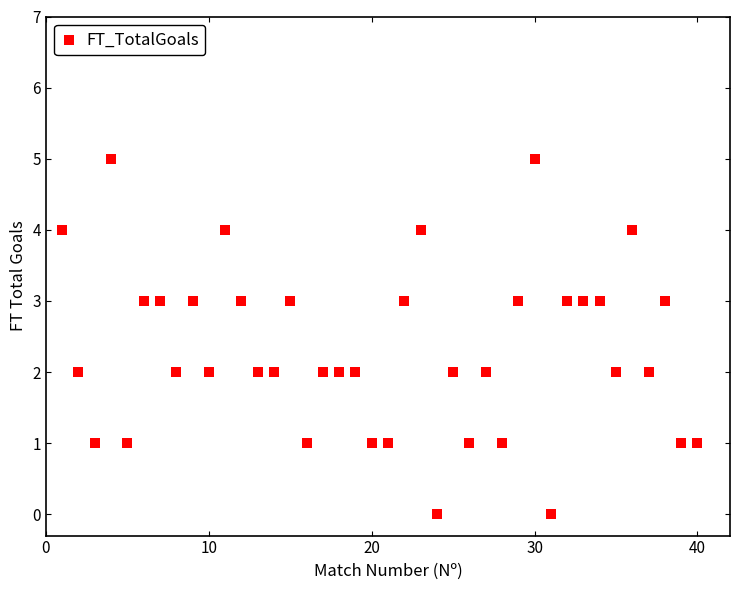

What is the range of X values (max minus min)?

39